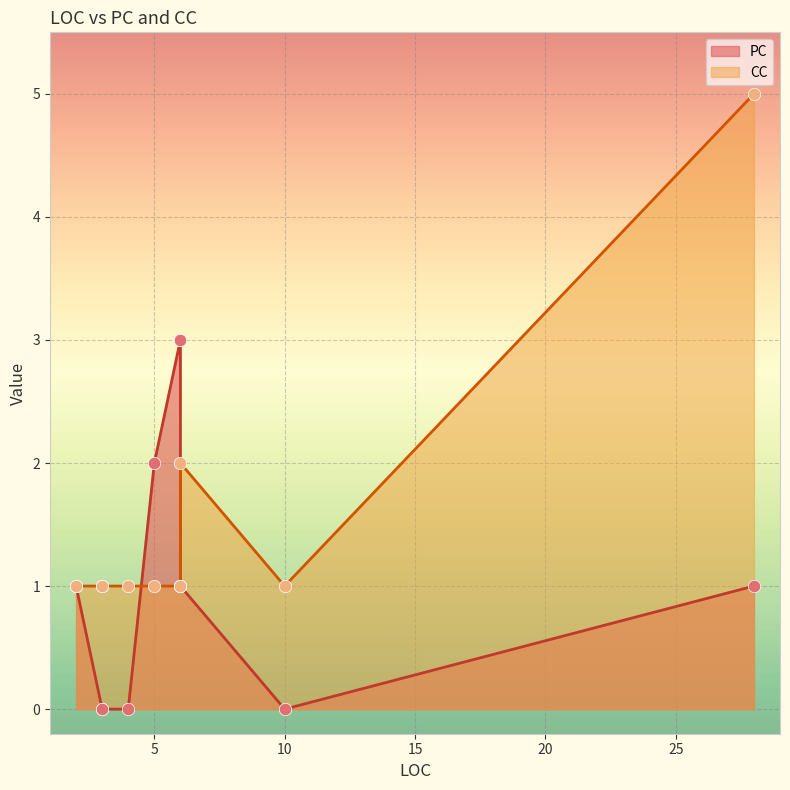

Which series contains the lowest Y value?

PC